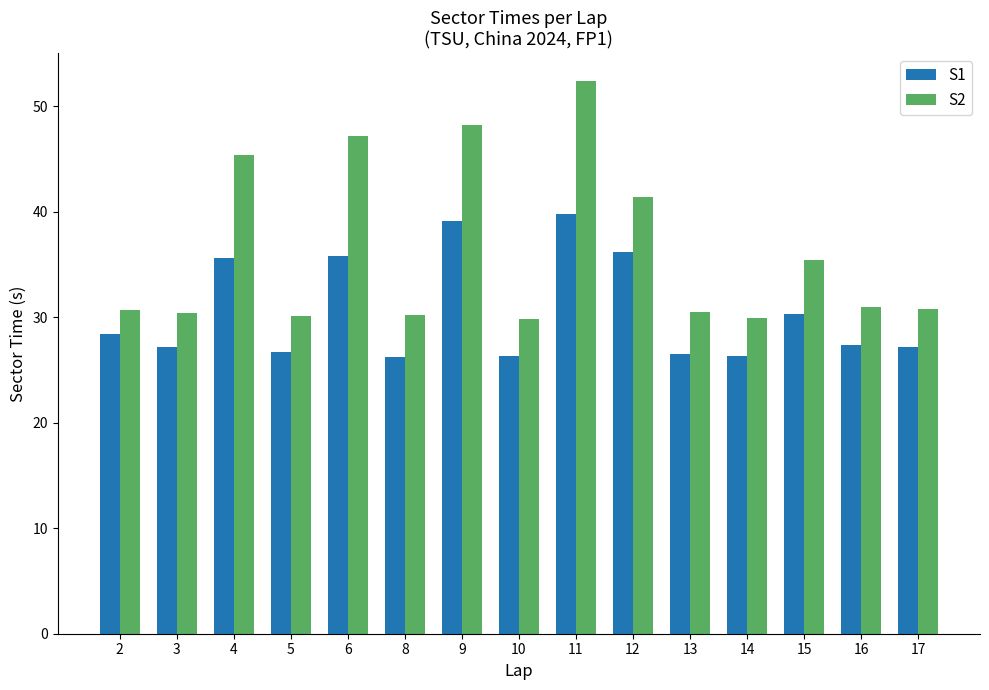

At which category is the sum across all series the highest?

11